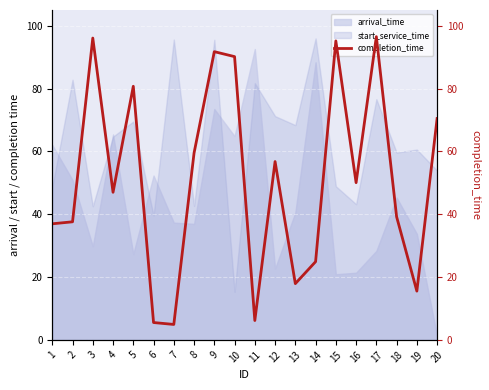

Which category has the highest value across all series?

17